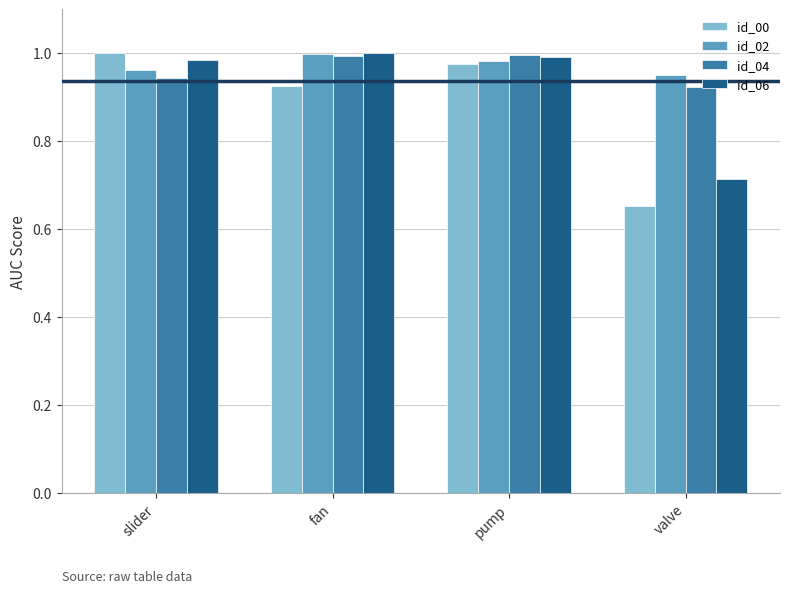

At which label does id_06 reach its minimum?

valve